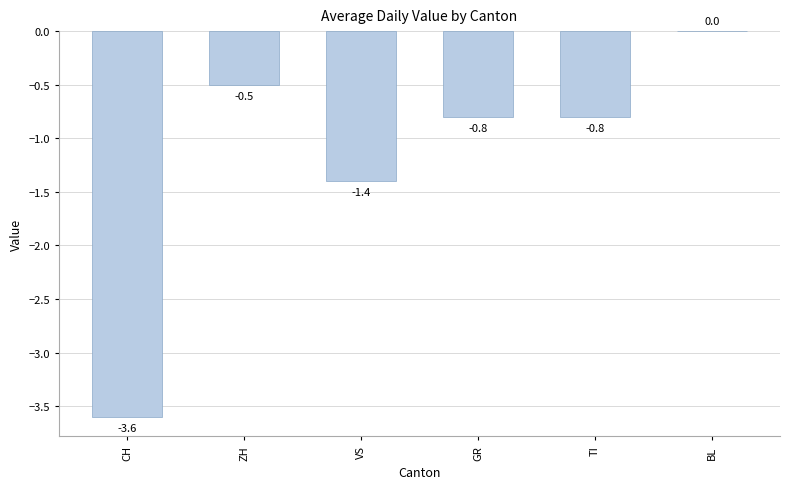

The chart shows a value of -3.6 at CH. True or false?

True